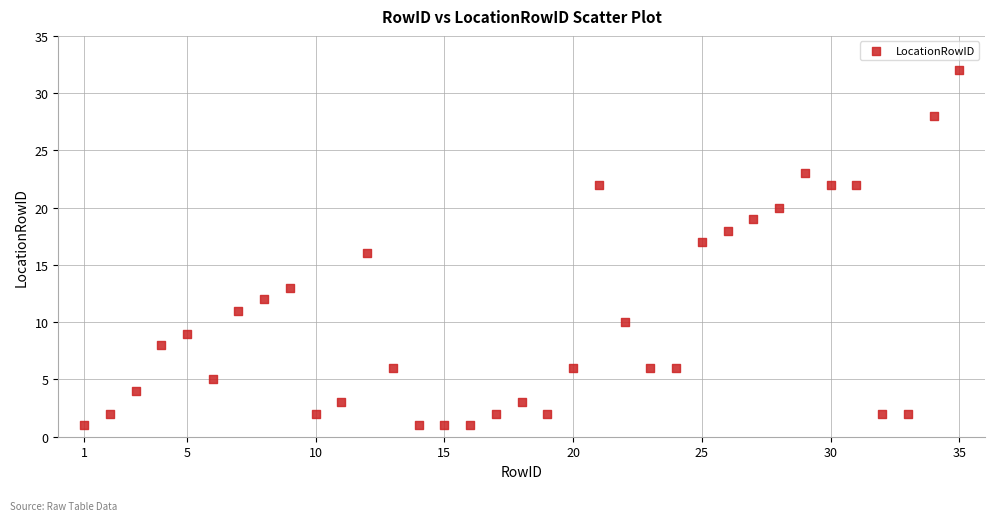

What is the range of X values (max minus min)?

34